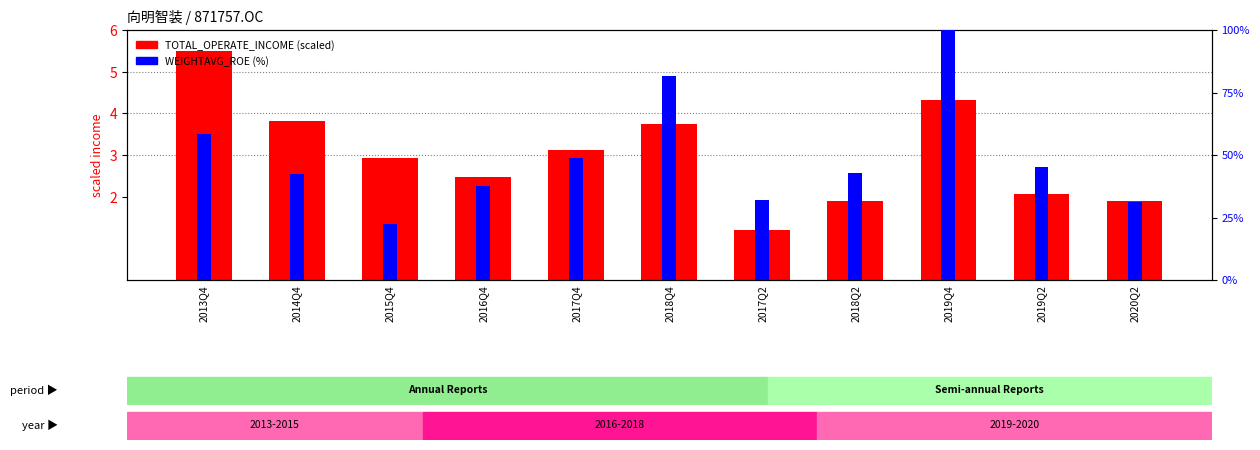

How many values in the TOTAL_OPERATE_INCOME (scaled) series are below 2?

3